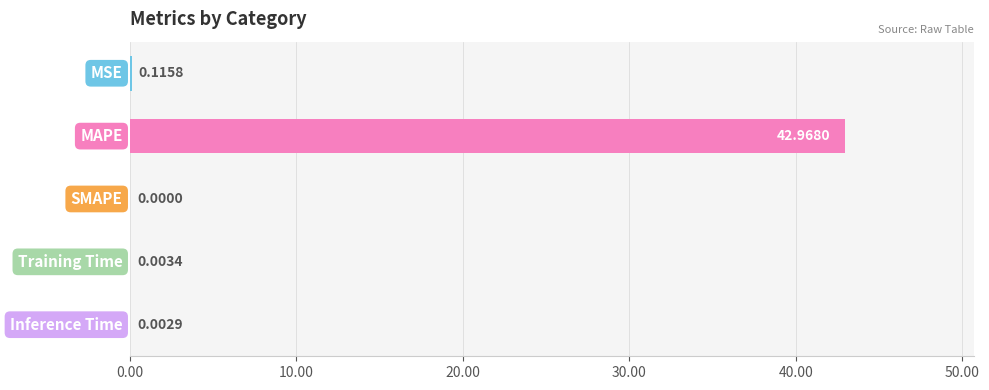

What is the maximum value shown in the chart?

43.0